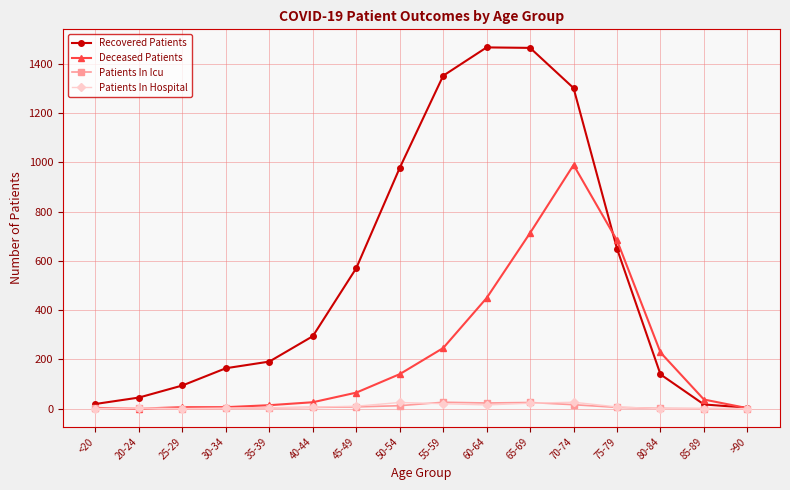

How many data points in Deceased Patients are less than 65?

8